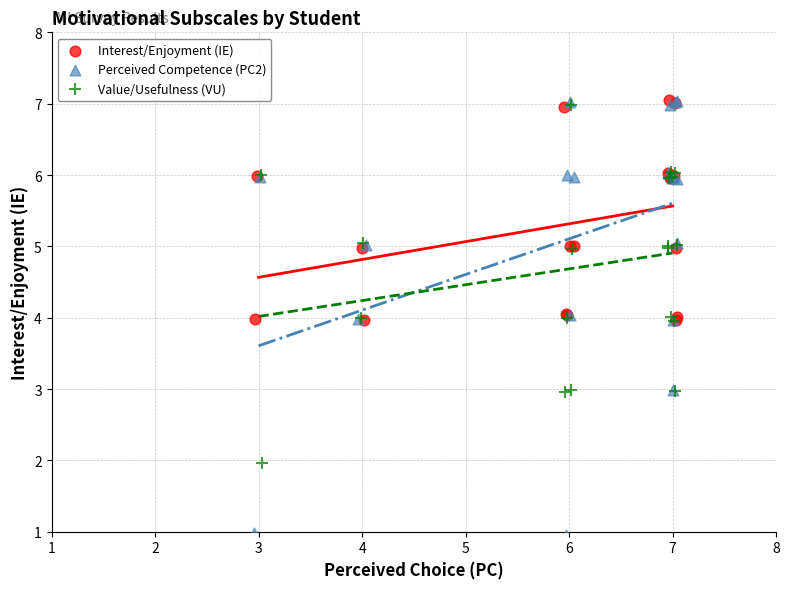

Which series has the widest spread of Y values?

Perceived Competence (PC2)